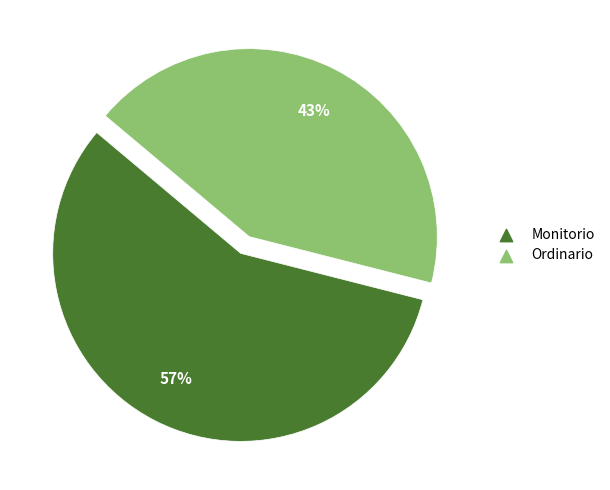

Does Ordinario account for over 50% of the chart?

No